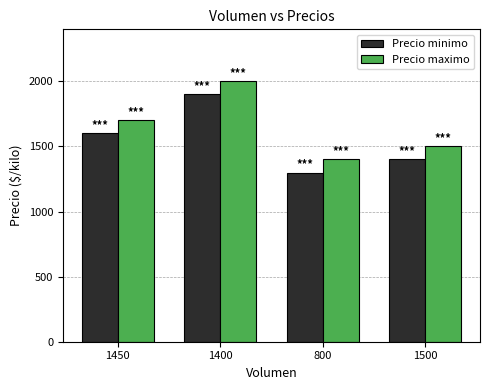

What is the average value of the Precio maximo series?

1650